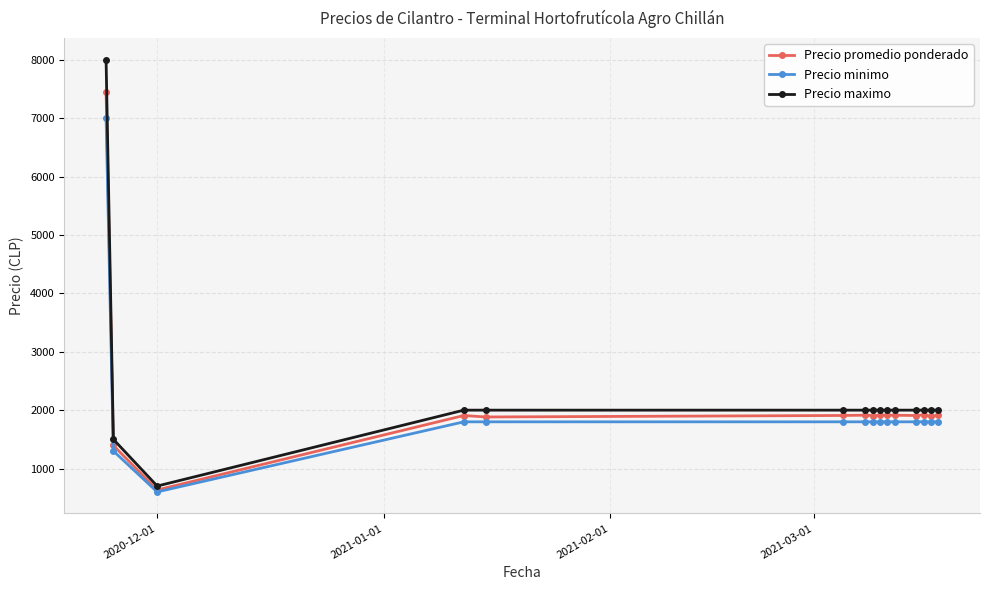

What is the value of the Precio minimo point at the 3rd from the left?

600